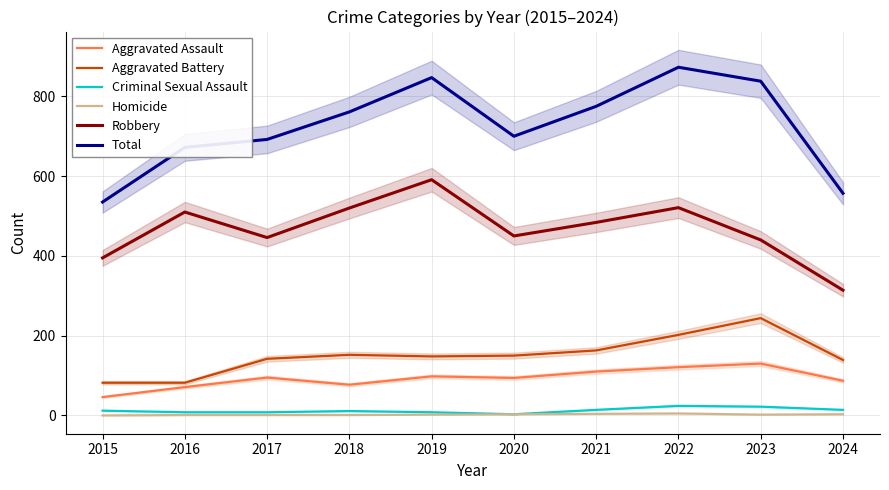

Where is the first local minimum for Aggravated Assault?

2018